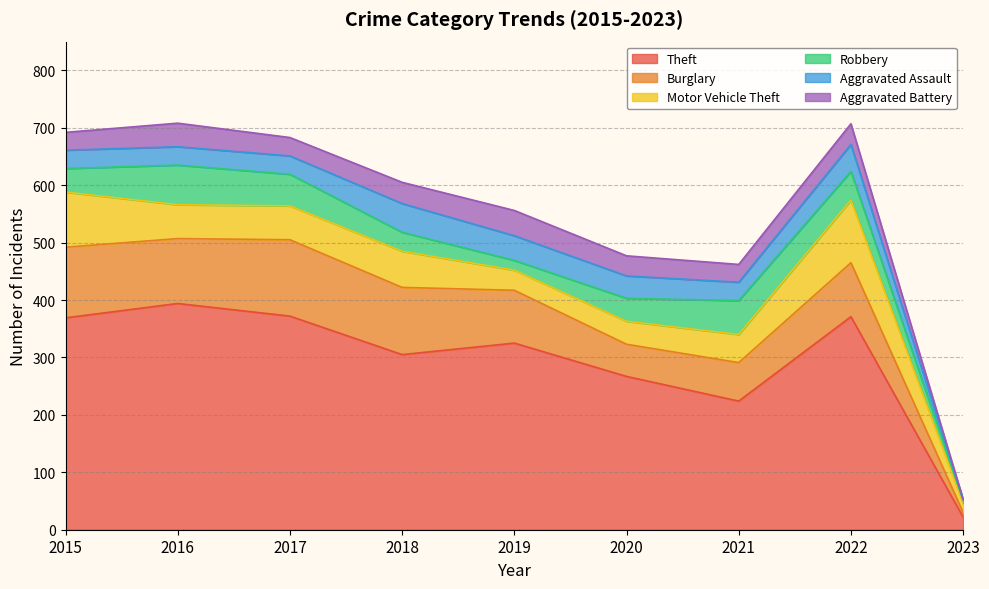

What is the maximum value shown in the chart?

394